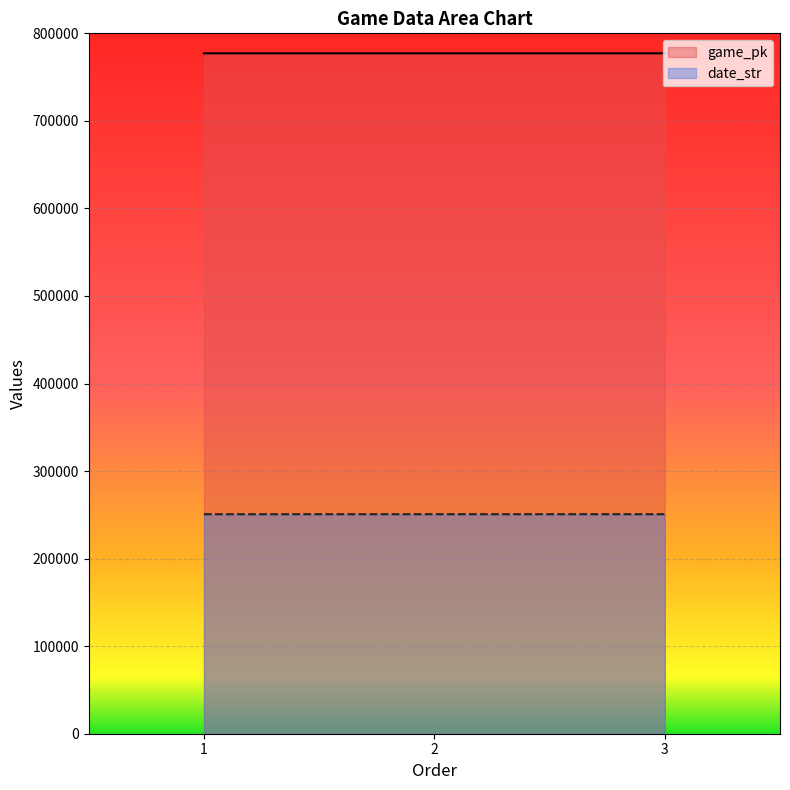

The game_pk series shows 777159 at 2. True or false?

True